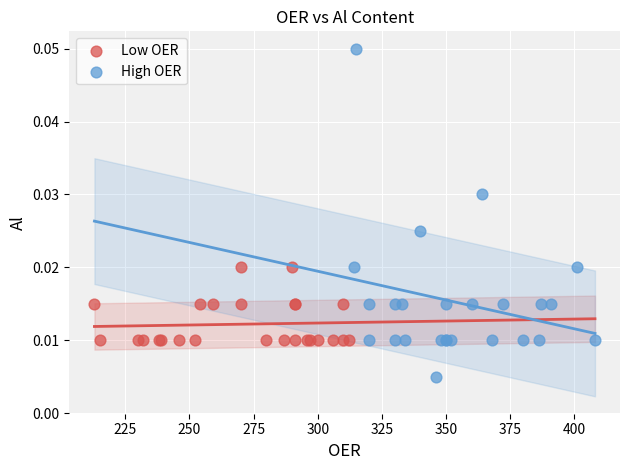

Which series contains the highest Y value?

High OER